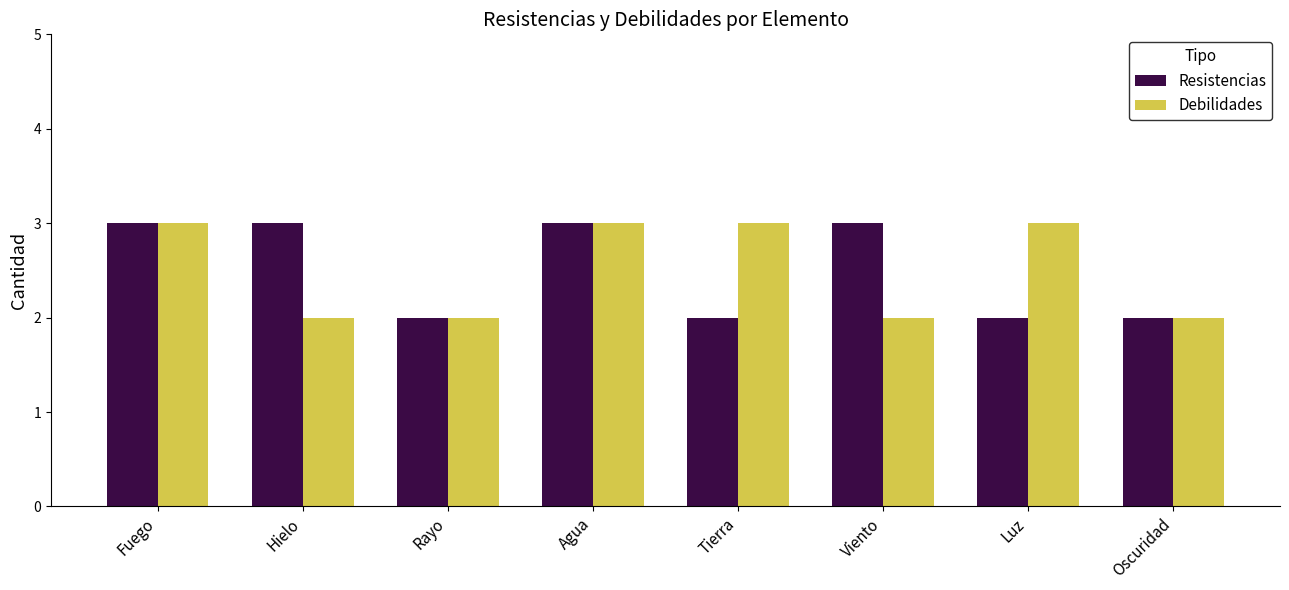

The value of Resistencias at Luz is 0. True or false?

False